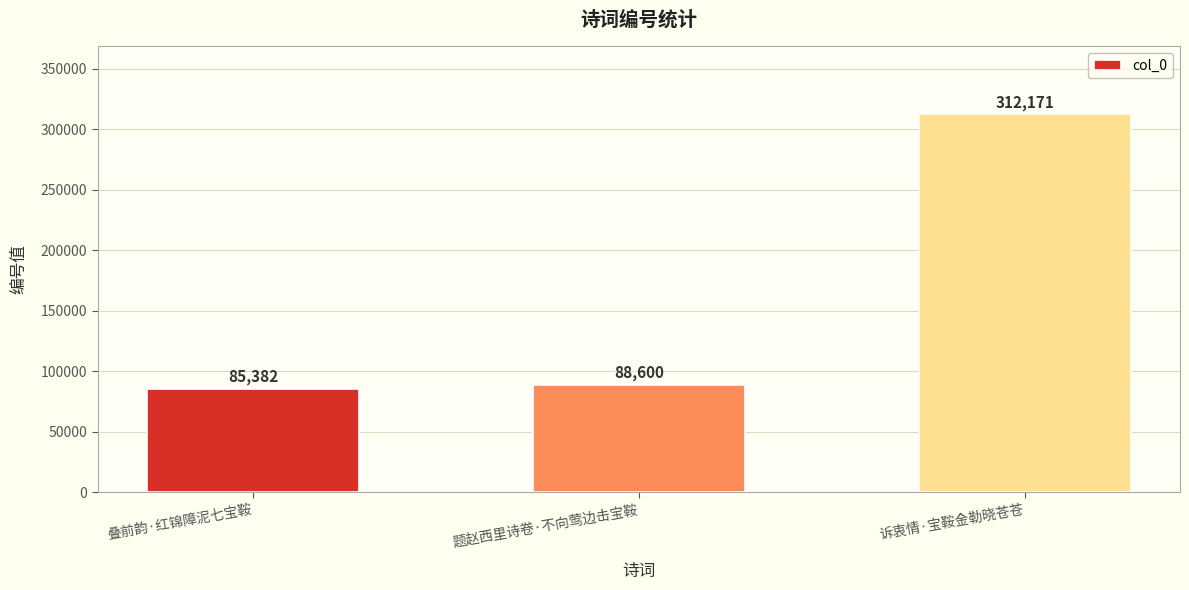

Which label corresponds to the largest value in the chart?

诉衷情·宝鞍金勒晓苍苍